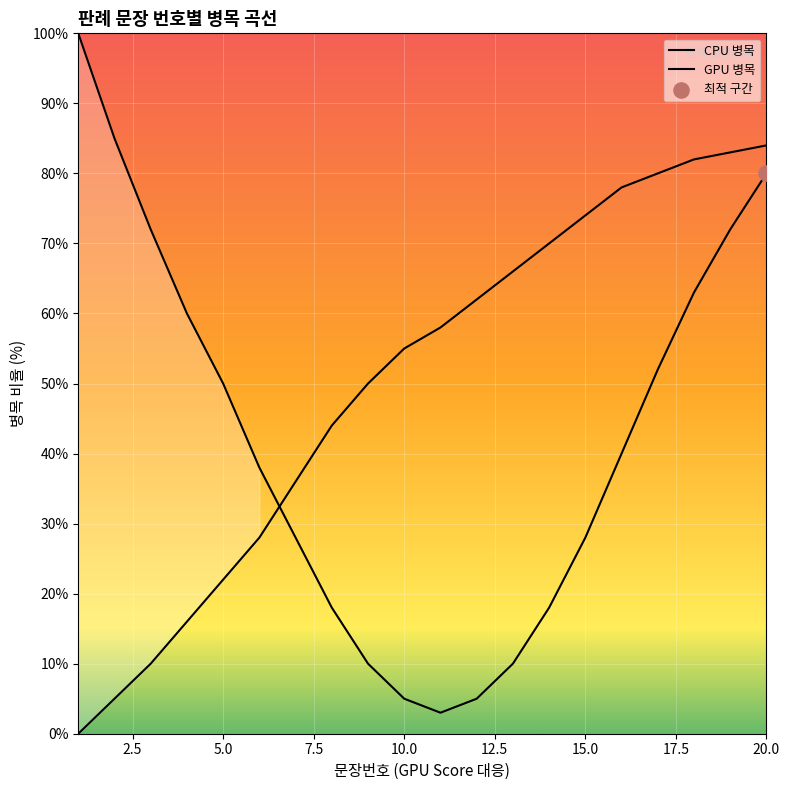

Which series reaches the maximum Y coordinate?

CPU 병목